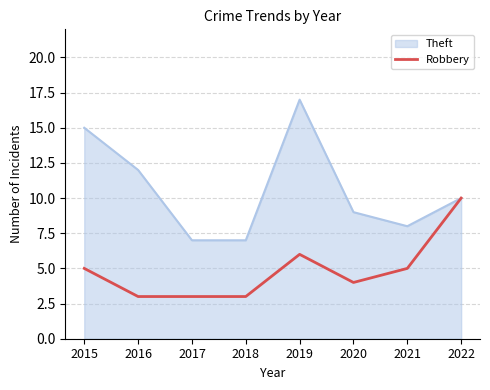

Which series has the largest range (max minus min)?

Theft